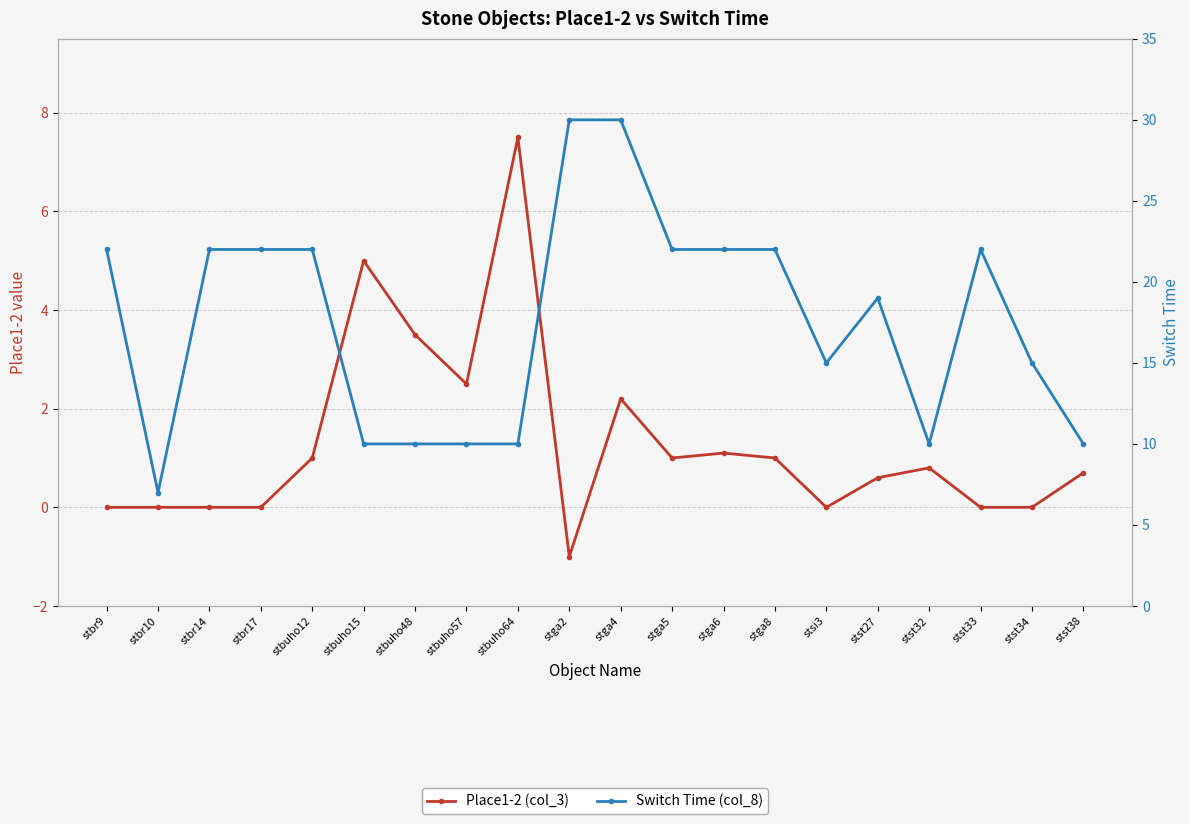

Is it true that Switch Time (col_8) equals 13.5 at stbuho15?

False